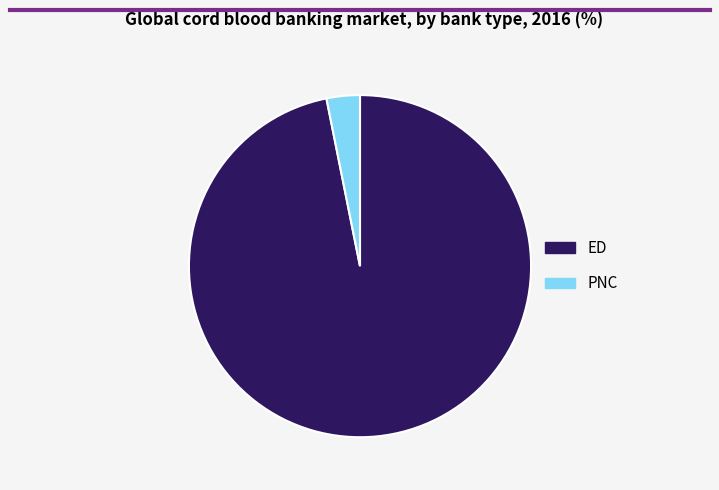

How many slices are in this pie chart?

2